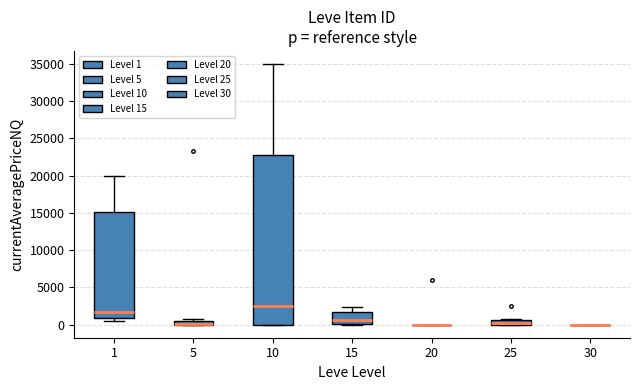

Where does the median line of the box at x = 1 sit on the y-axis? The values are not printed on the chart, so give them approximately, as read against the axis.

1500